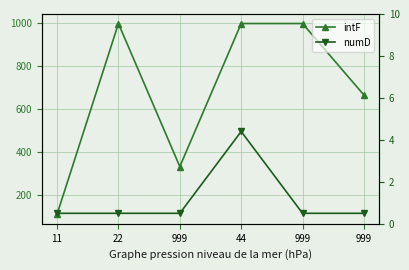

What is the maximum value for numD?

4.4